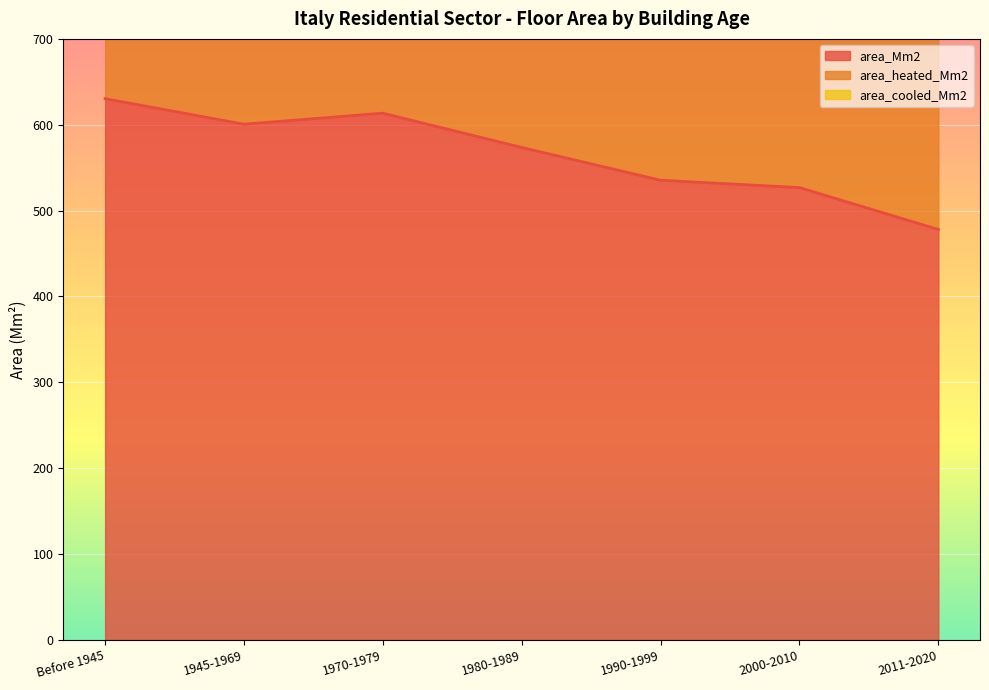

The value of area_heated_Mm2 at Before 1945 is 1035.8. True or false?

True